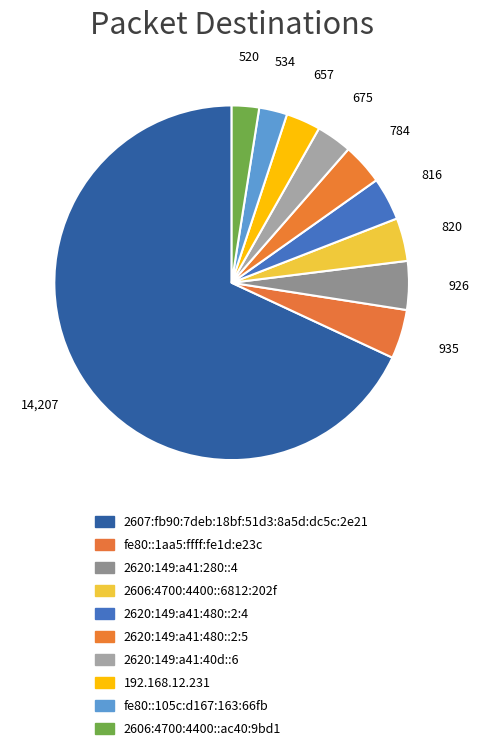

Is there any slice that represents more than half of the pie?

Yes